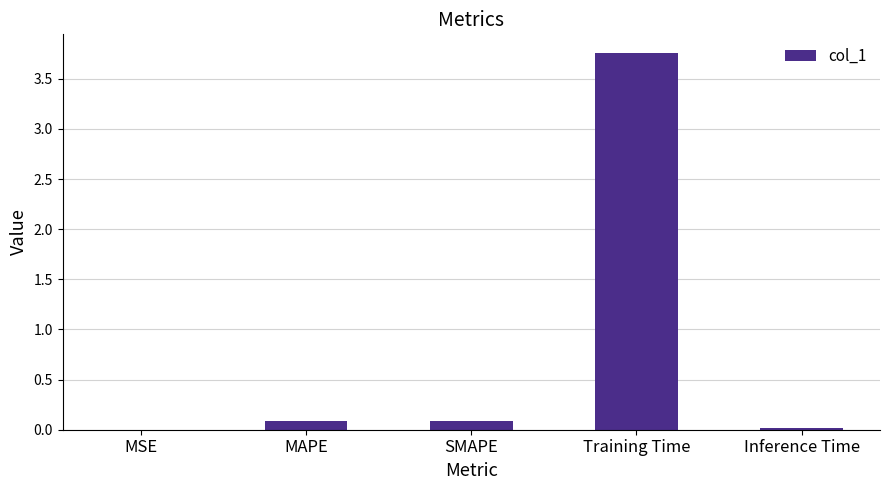

Is it true that the value at Training Time is 5.6?

False